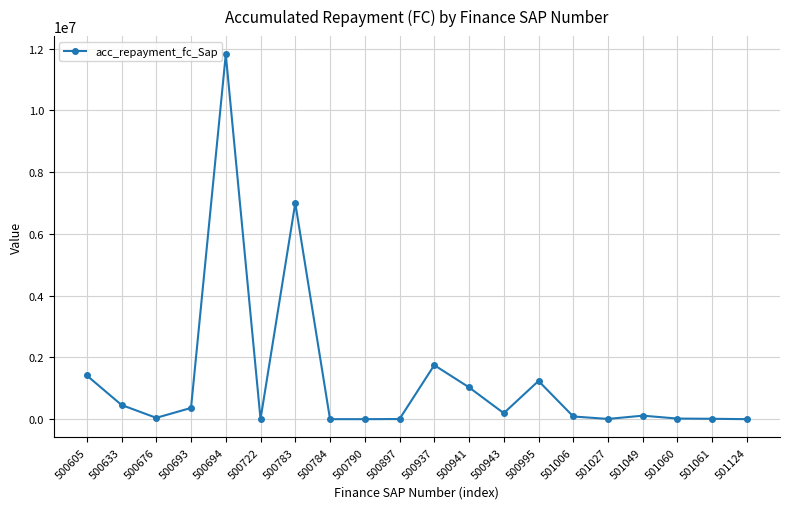

The chart shows a value of 0.0 at 500784. True or false?

True